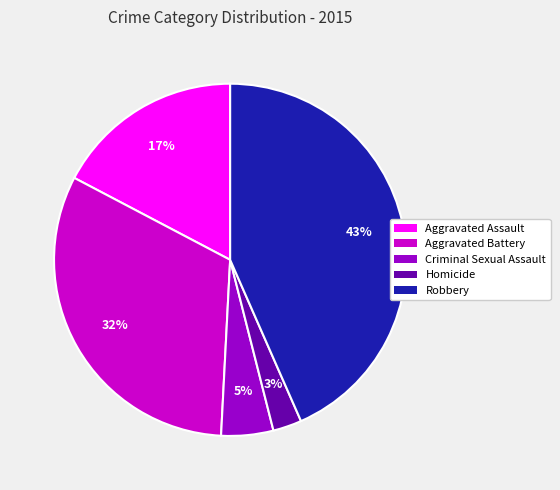

The Aggravated Assault slice represents 25% of the pie. True or false?

False